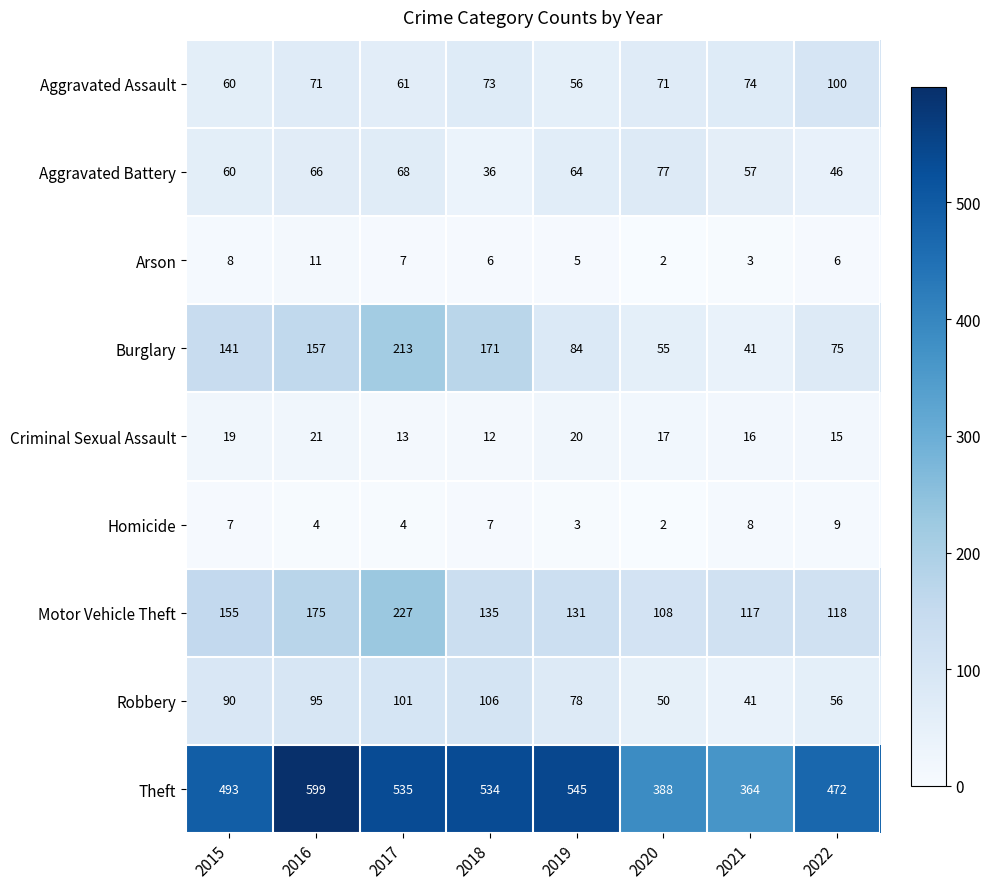

How many series are shown in this chart?

9